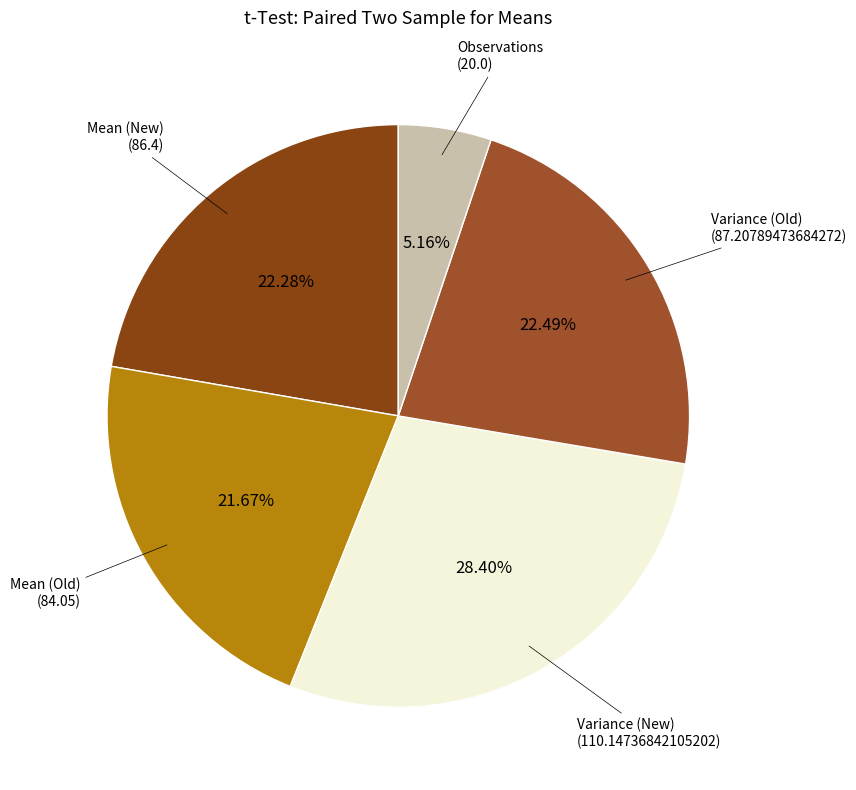

Is there a majority slice in this chart?

No